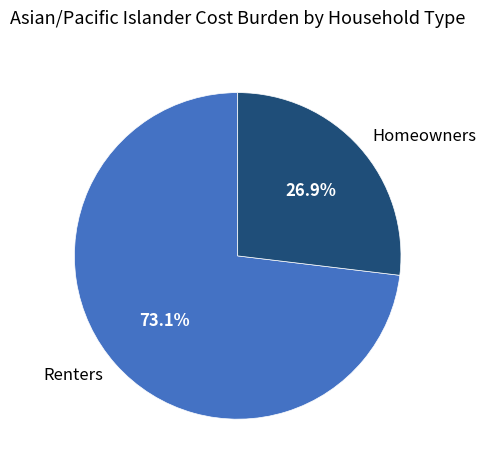

Count the number of slices in the pie.

2